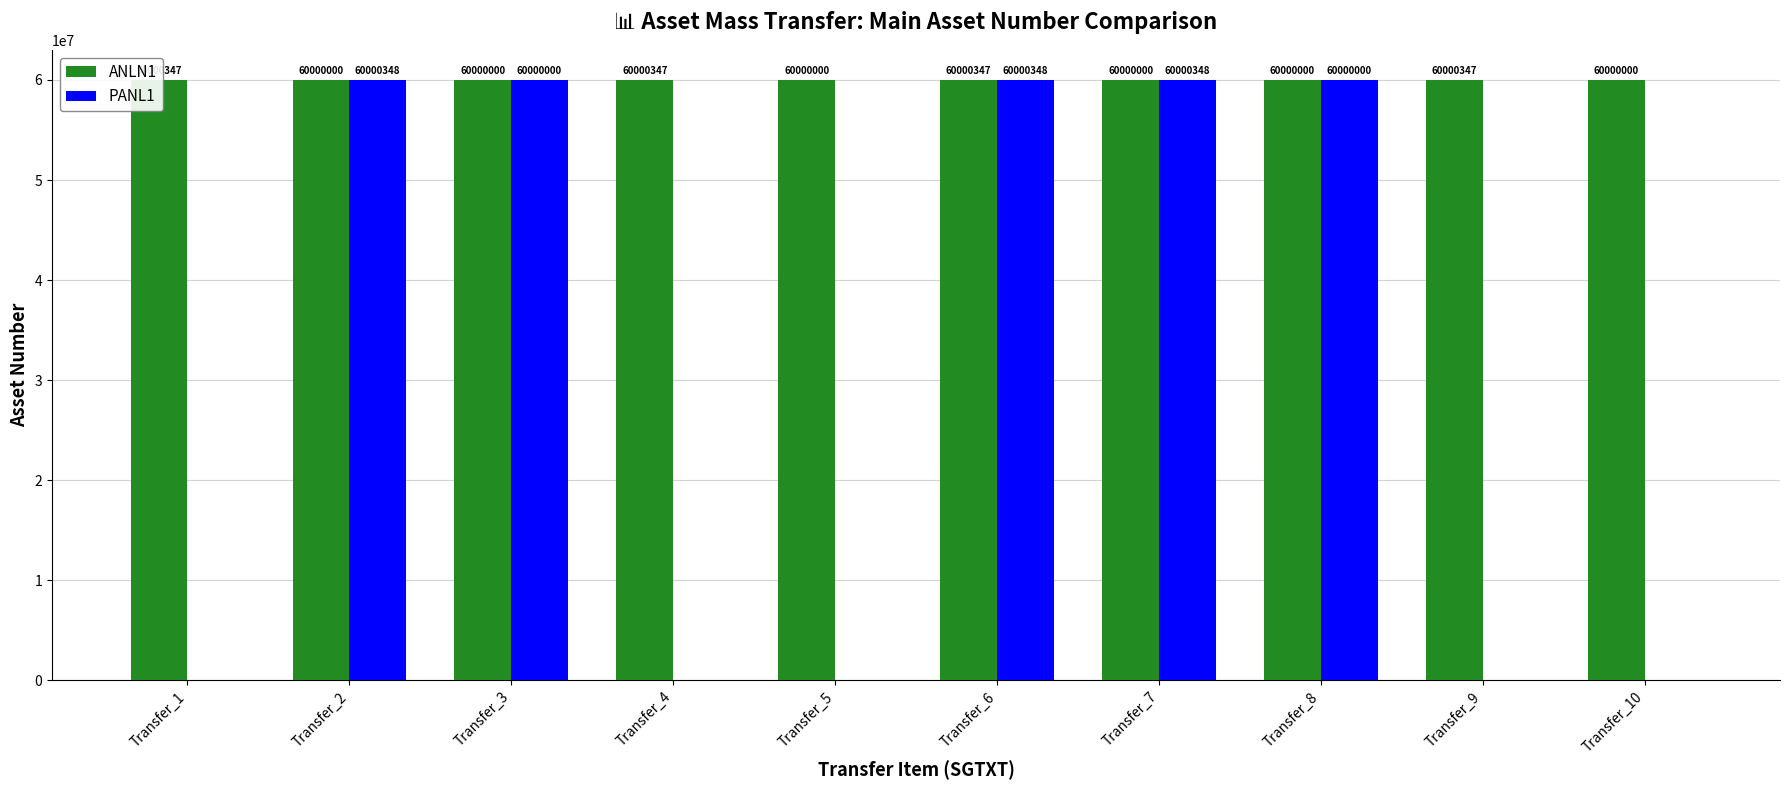

Is the value of ANLN1 at Transfer_7 greater than the value of PANL1 at Transfer_4?

Yes